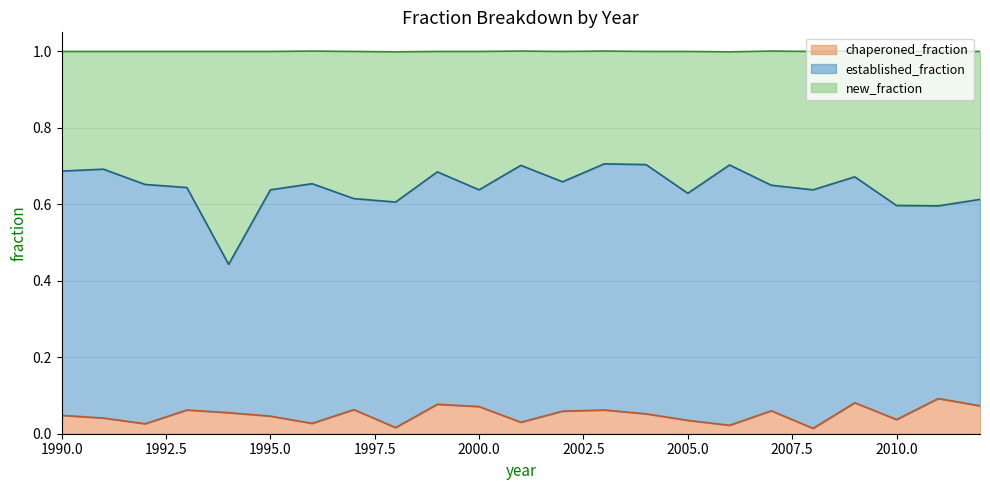

At how many categories does at least one series exceed 0?

23